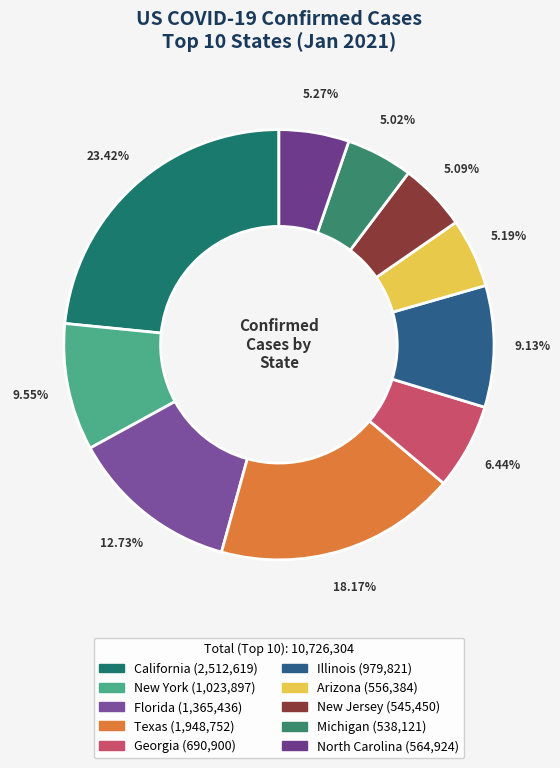

Count the number of slices in the pie.

10